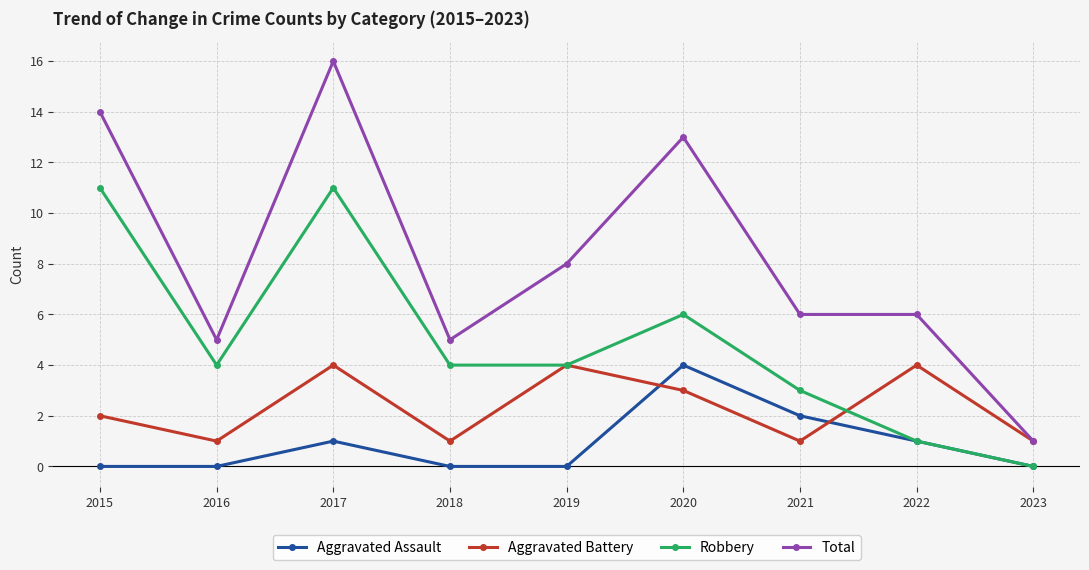

Does the chart have visible grid lines?

Yes